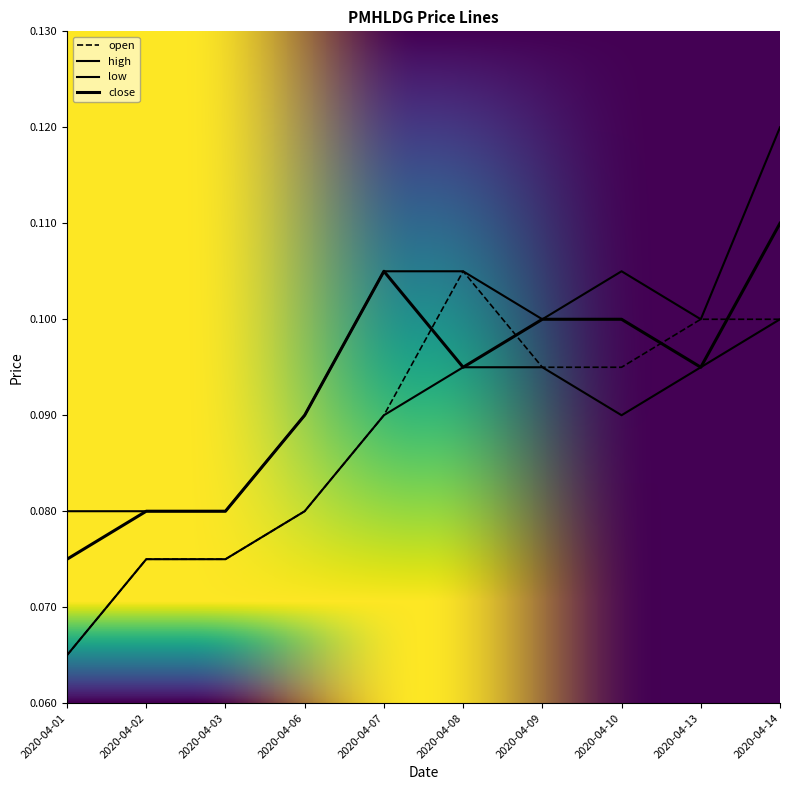

Which series changed the most between 2020-04-03 and 2020-04-06?

high